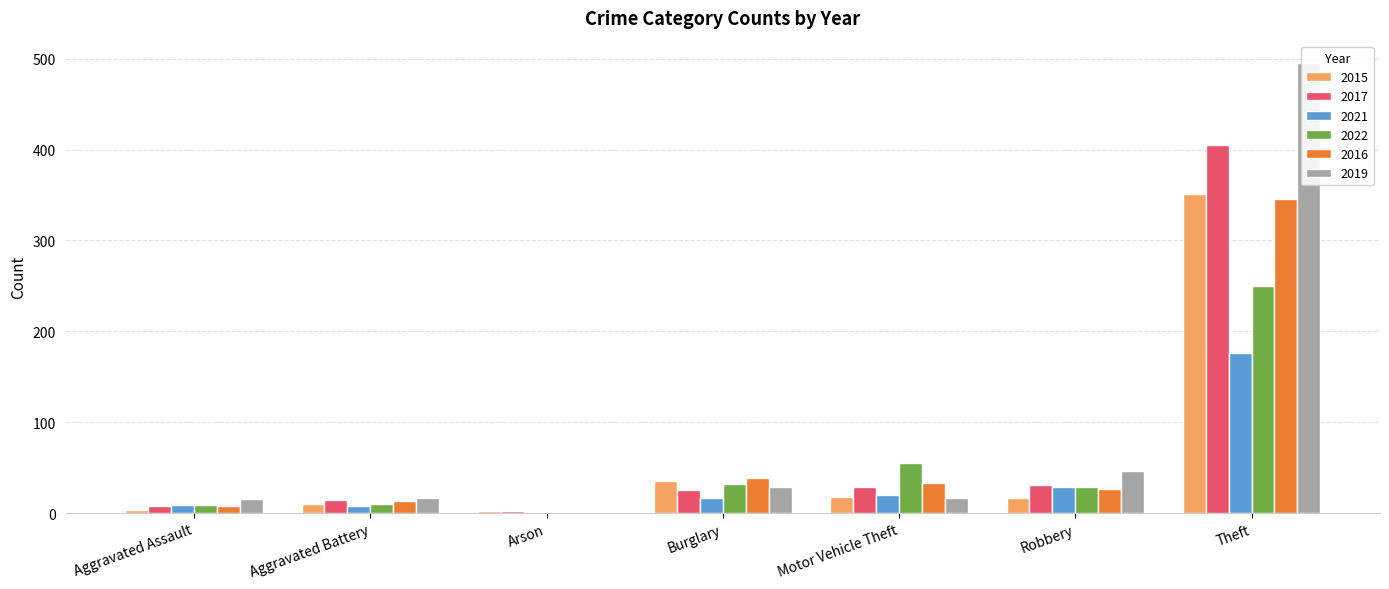

At which category is the sum across all series the highest?

Theft